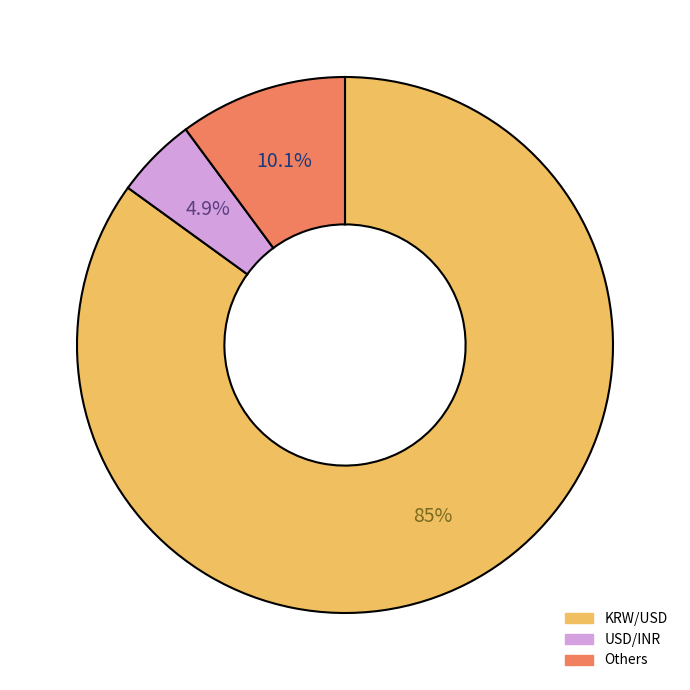

How many segments does this pie chart have?

3